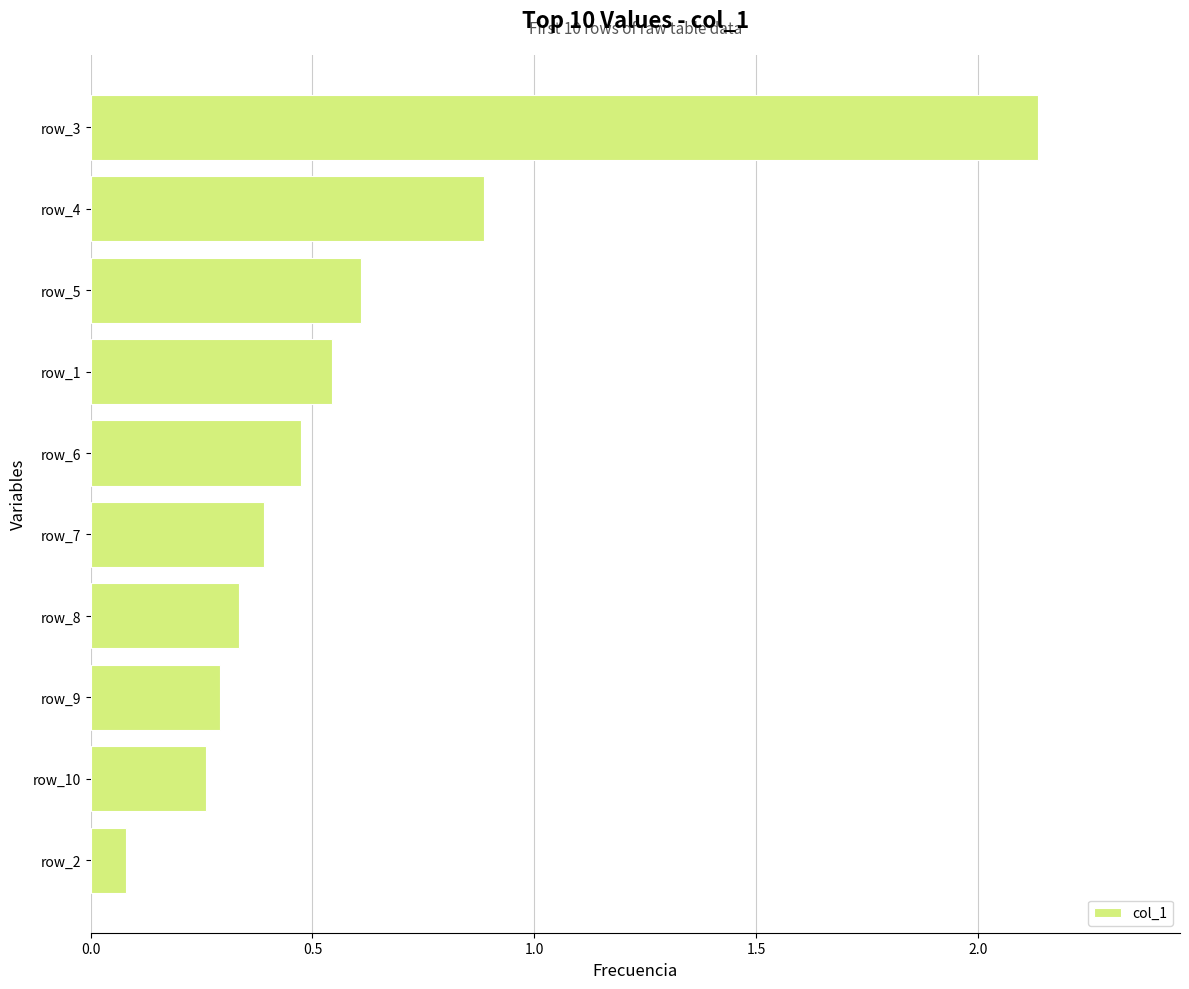

What is the difference between the maximum and second lowest values?

1.9